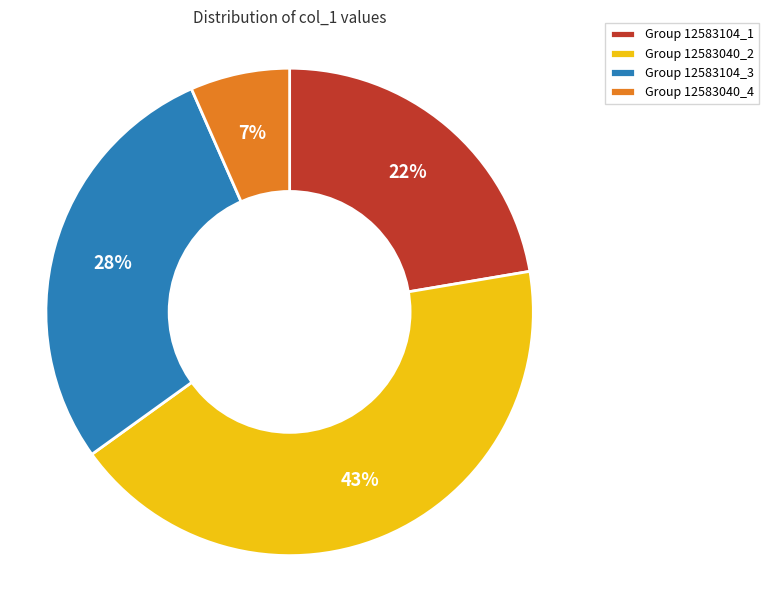

Between Group 12583040_2 and Group 12583040_4, which is larger?

Group 12583040_2